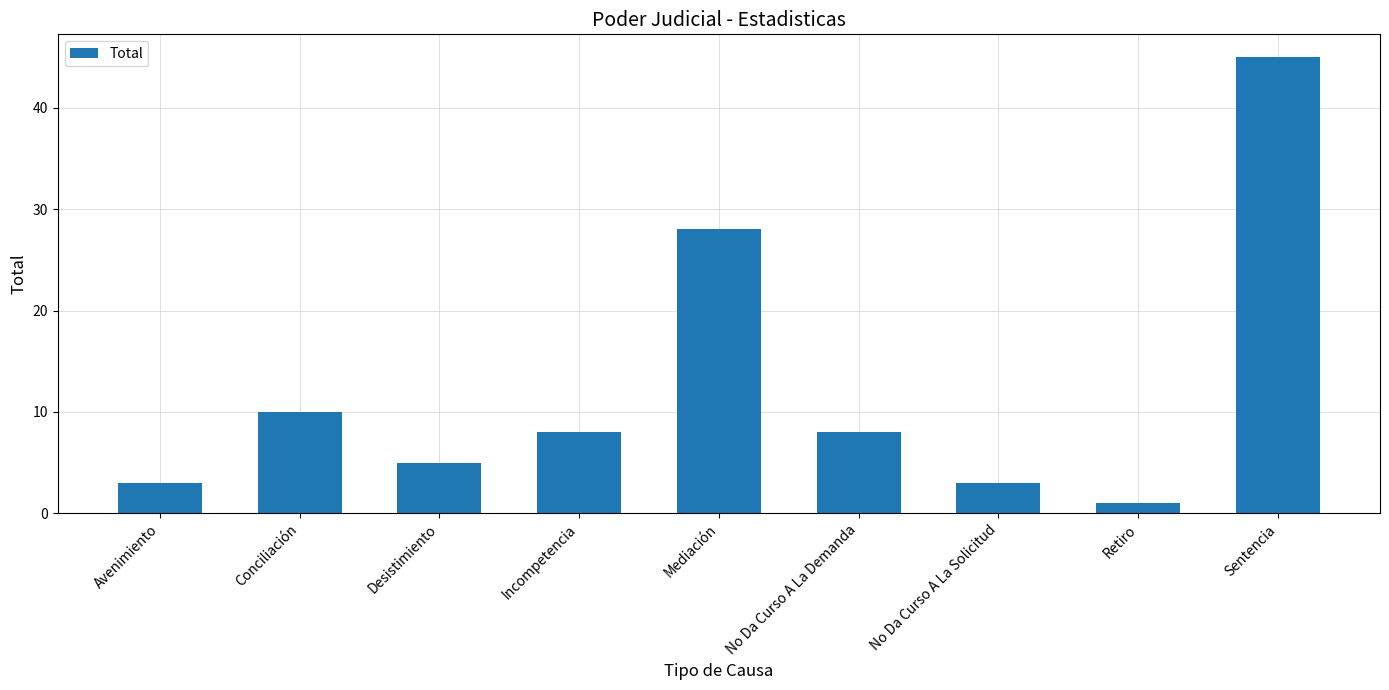

What is the approximate value at No Da Curso A La Solicitud?

3